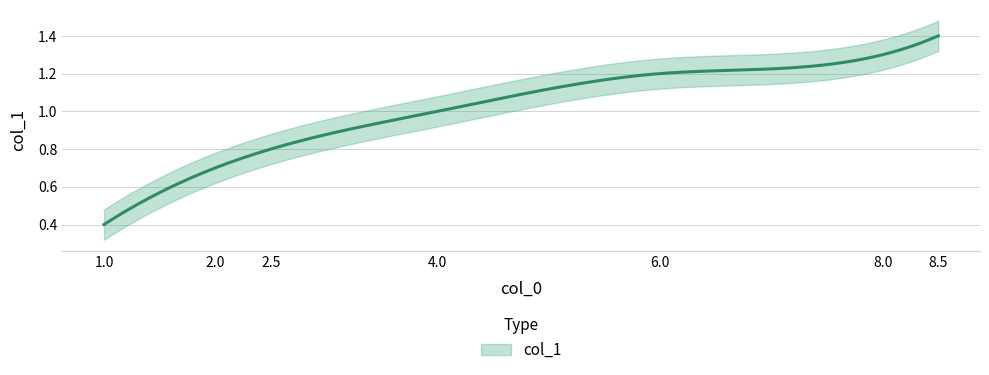

Rank the categories by value from lowest to highest.

1.0, 2.0, 2.5, 4.0, 6.0, 8.0, 8.5